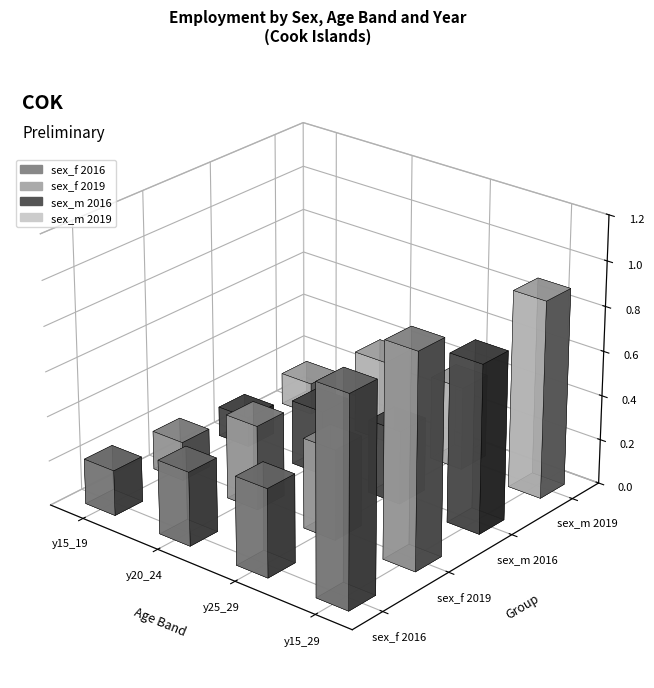

What is the difference between the sex_f_2016 values at 3 and 0?

0.7